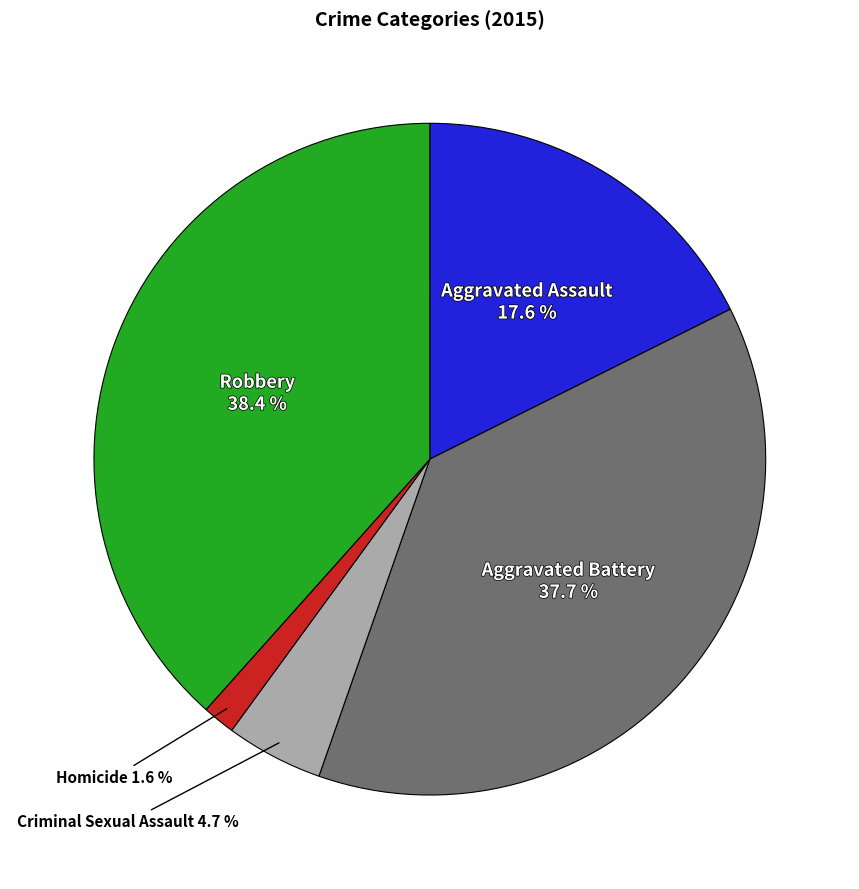

How many slices are in this pie chart?

5